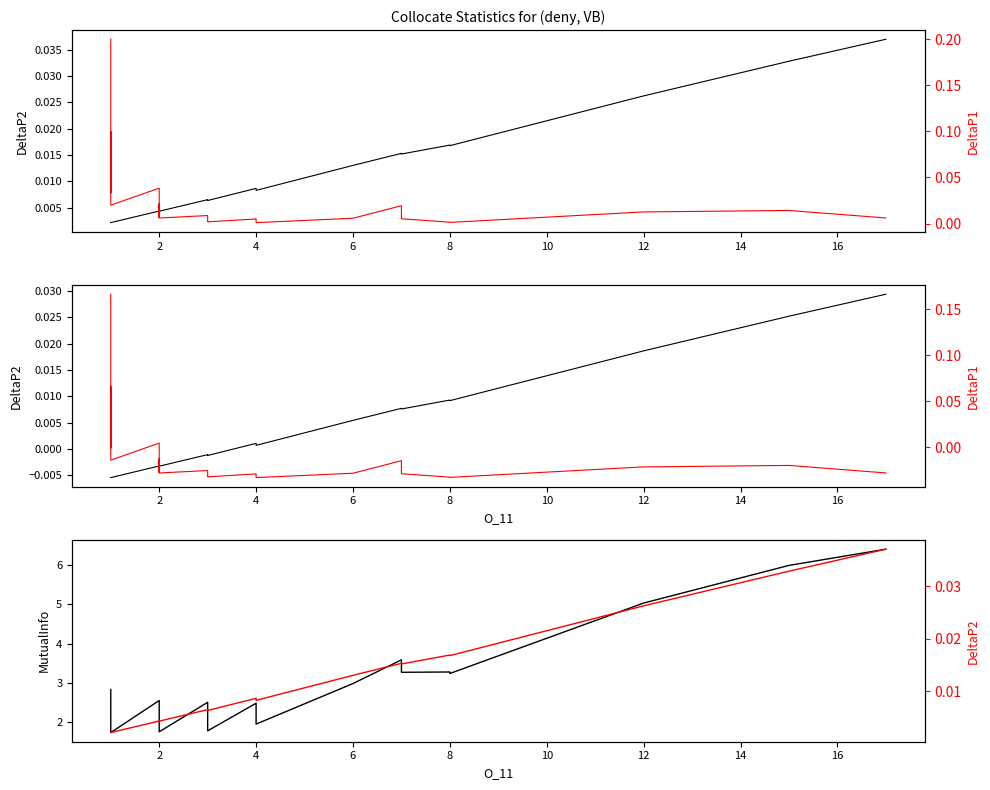

What is the difference between the second highest and minimum values in the MutualInfo series?

4.3